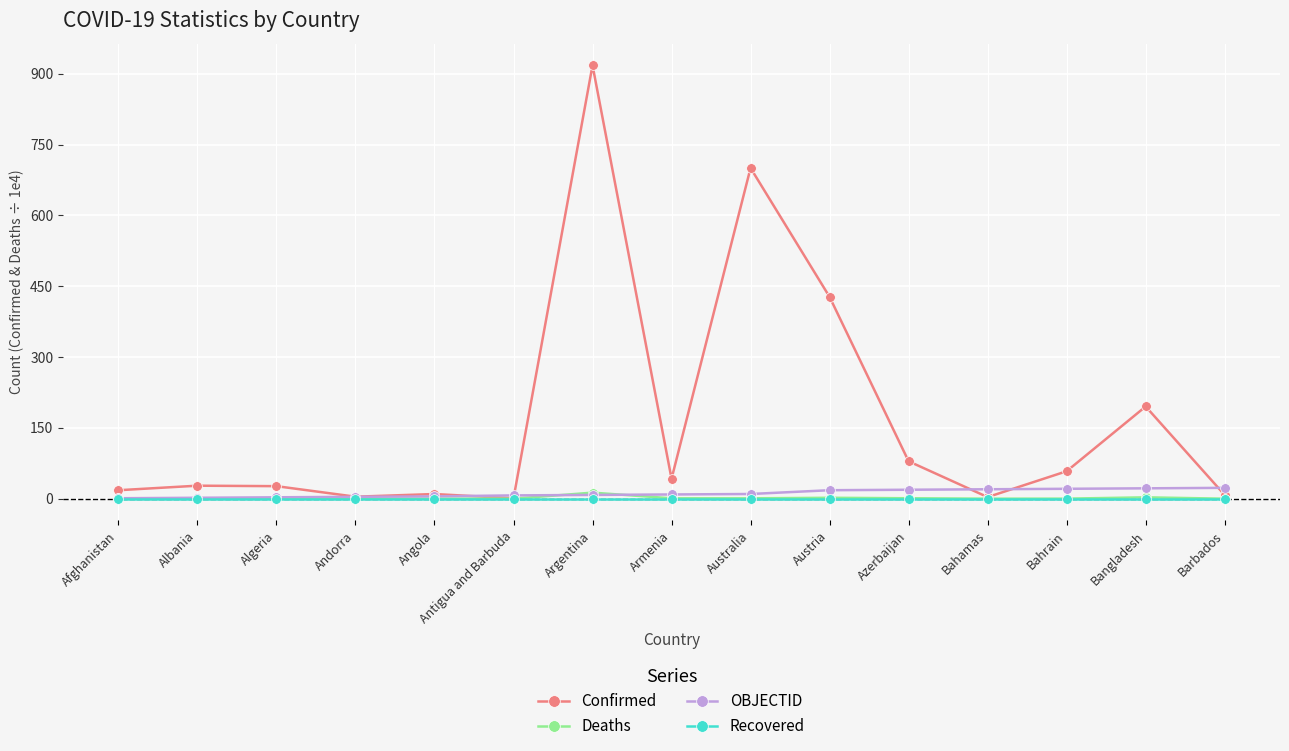

At which category does the chart reach its peak across all series?

Argentina